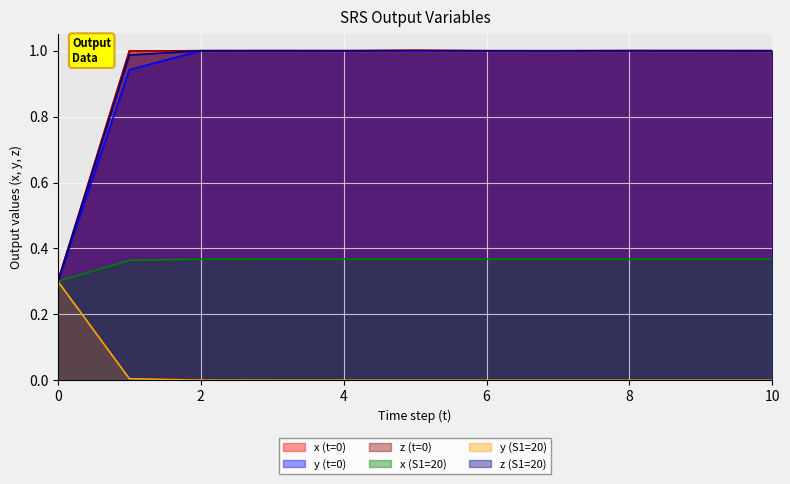

Which label corresponds to the smallest value in the chart?

10